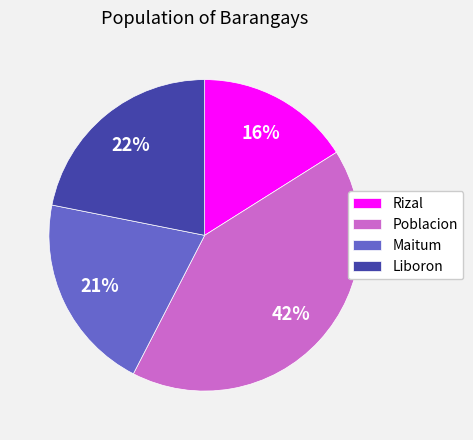

What percentage is the Poblacion slice, to the nearest percent?

42%